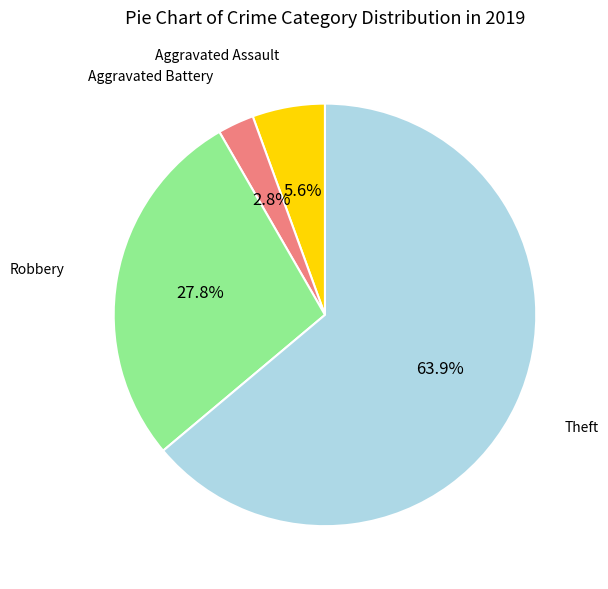

Is there any slice that represents more than half of the pie?

Yes